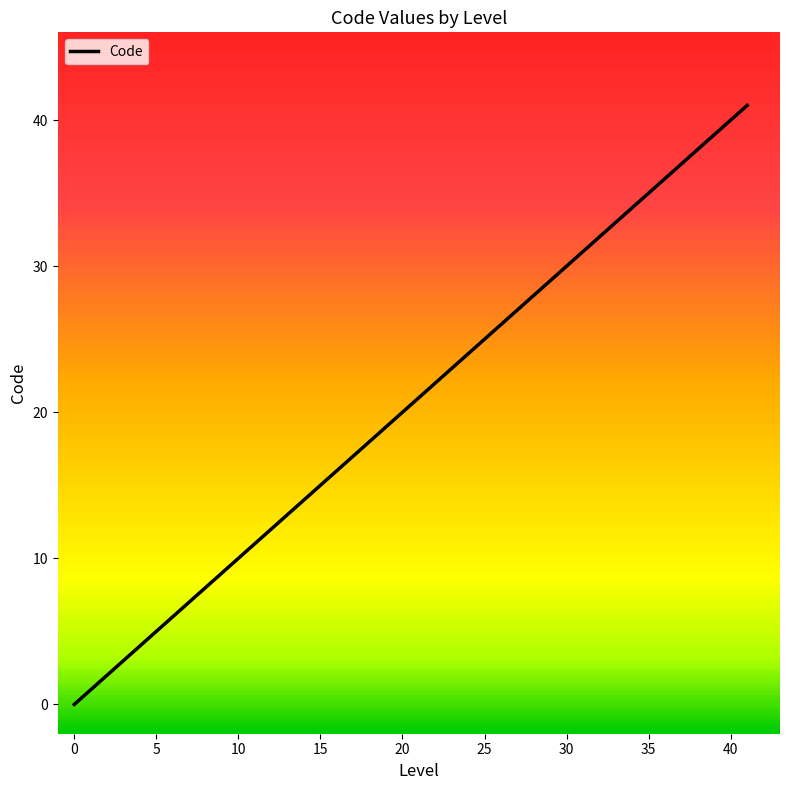

The value of Code at 5 is 9. True or false?

False